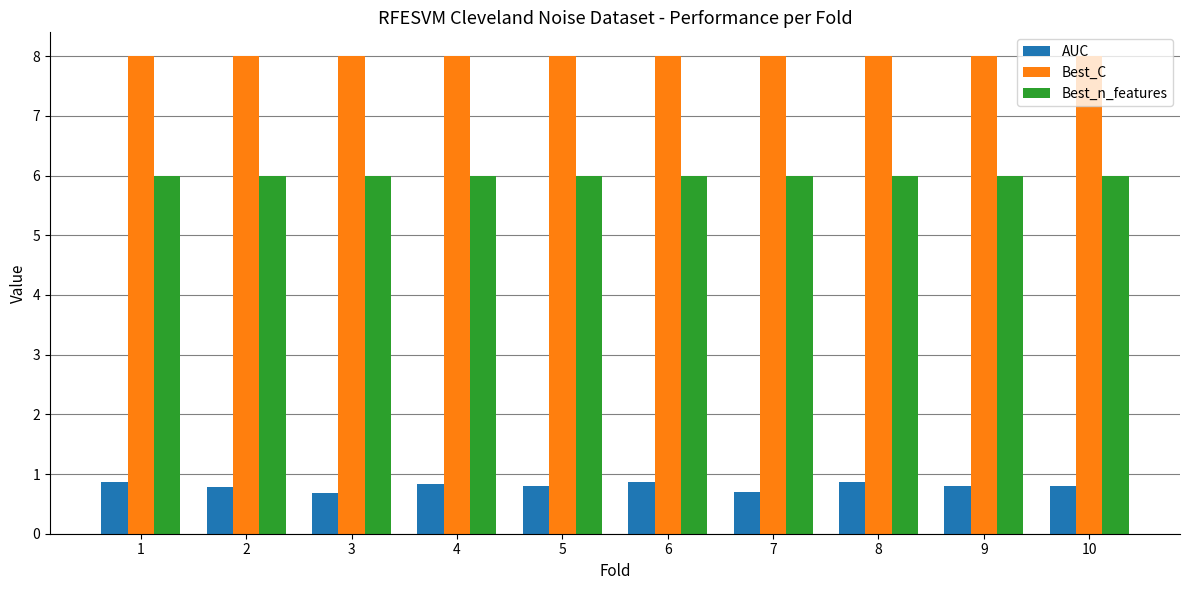

Is the value of AUC at 5 greater than the value of Best_C at 6?

No